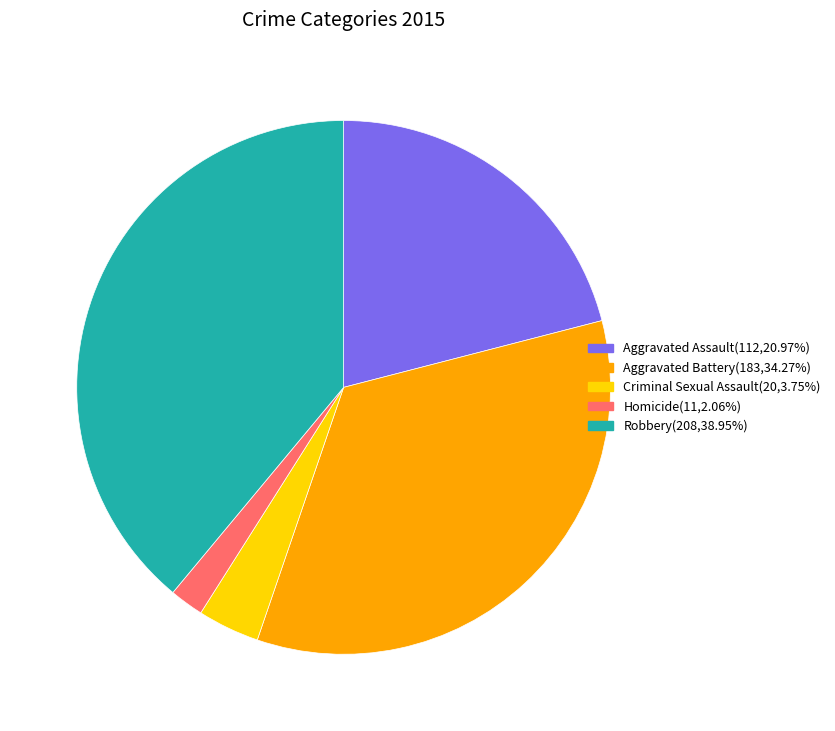

Which slice is the largest?

Robbery